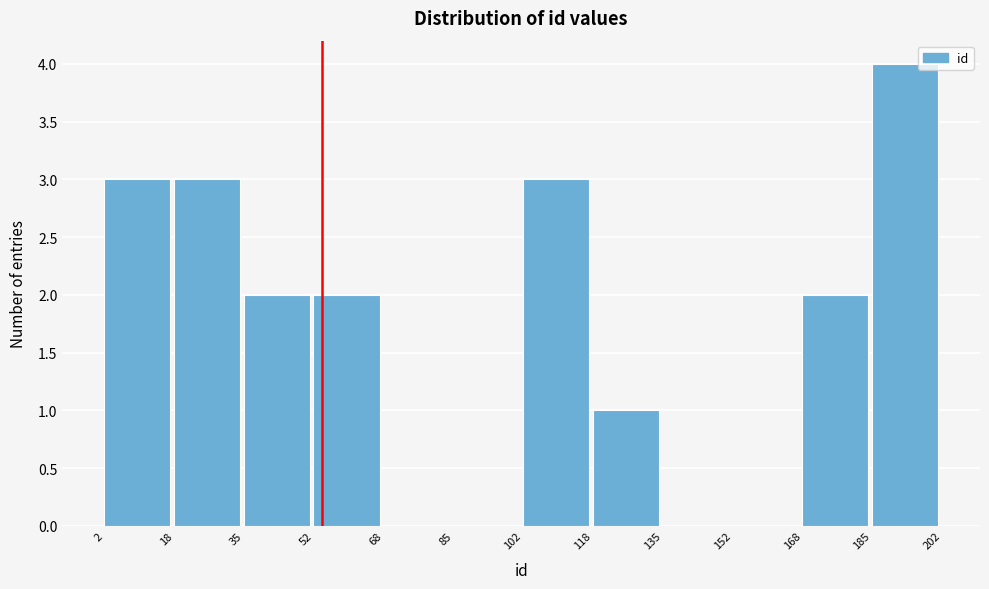

Reading left to right, list every bar in this chart as the range it spans on the x-axis followed by its height. The values are not printed on the chart, so give them approximately, as read against the axis.

2 to 18: 3
18 to 35: 3
35 to 52: 2
52 to 68: 2
68 to 85: 0
85 to 102: 0
102 to 118: 3
118 to 135: 1
135 to 152: 0
152 to 168: 0
168 to 185: 2
185 to 202: 4